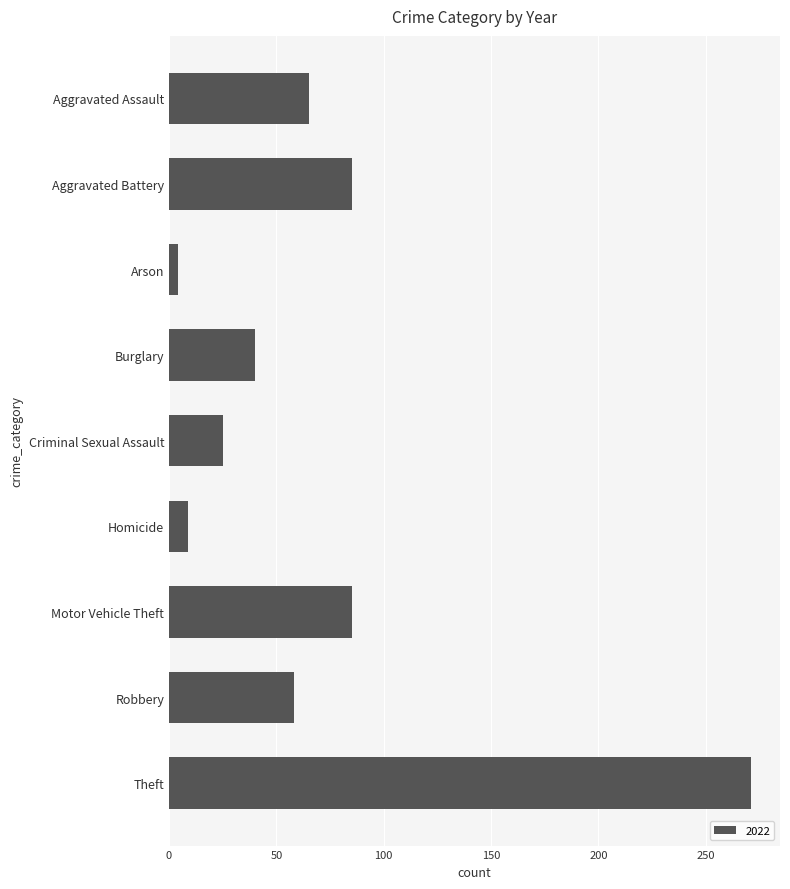

What is the value of the 1st bar from the top?

65